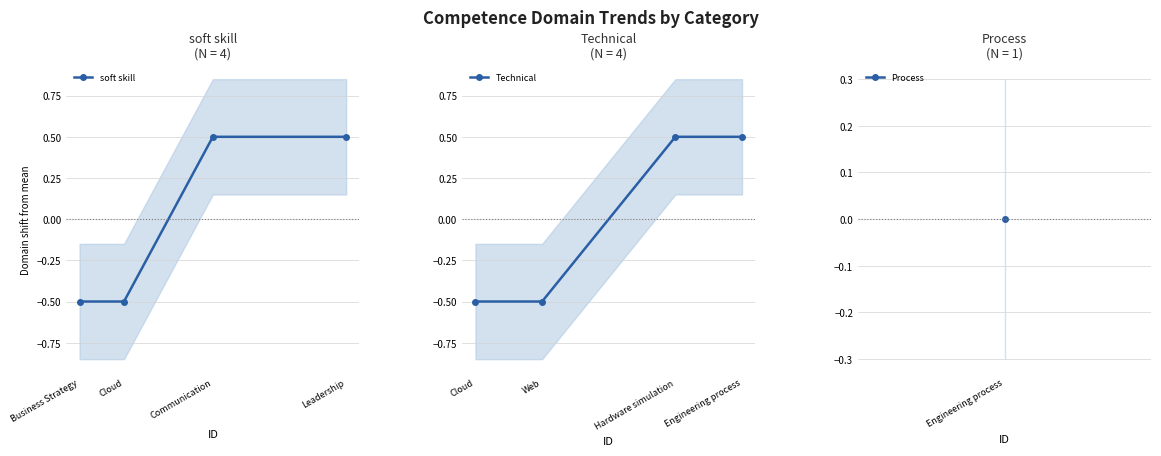

What is the approximate value of soft skill at Business Strategy?

-0.5